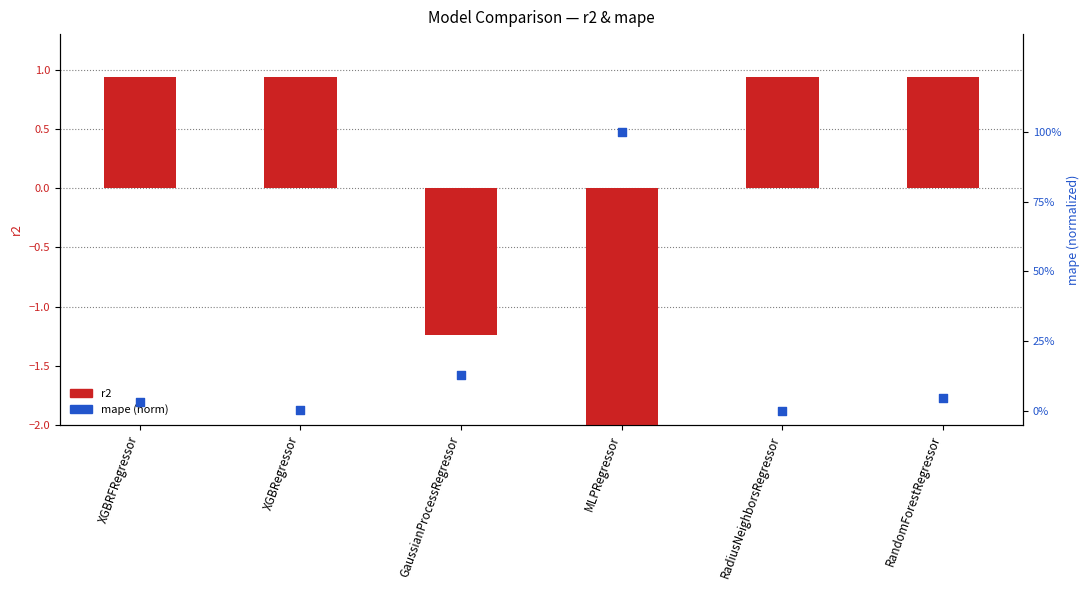

What is the total value across all series at XGBRFRegressor?

1.0